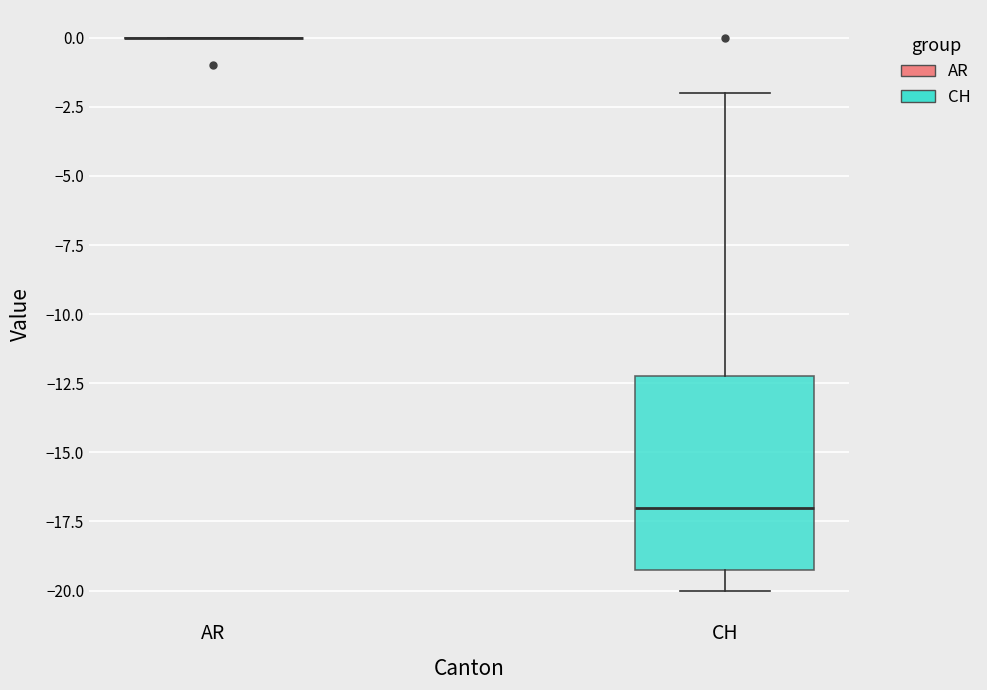

Reading left to right, read every box against the y-axis: the position of its median line, the range the box covers, and the ends of its whiskers. The values are not printed on the chart, so give them approximately, as read against the axis.

AR: box collapsed to a line at 0, whiskers 0 to 0
CH: median -17, box -19 to -12, whiskers -20 to -2